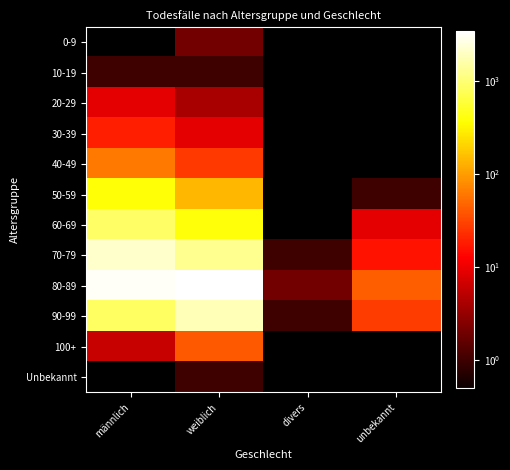

Which label corresponds to the largest value in the chart?

weiblich